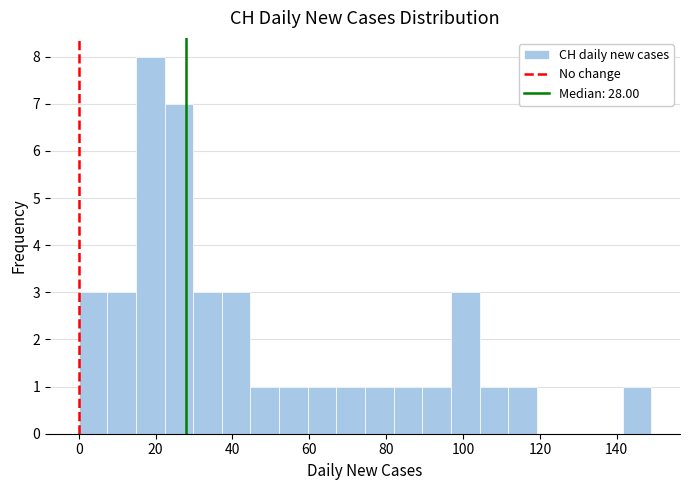

Around what value on the x-axis is the tallest bar? Give the approximate position of its centre, as read against the axis.

18